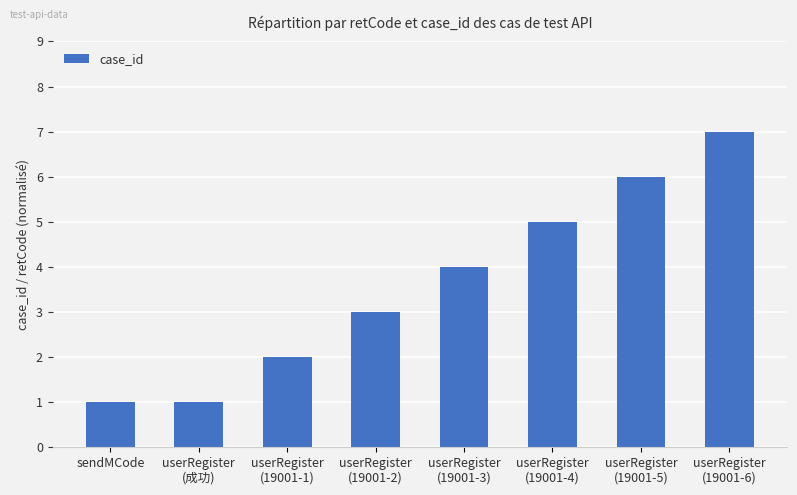

What is the maximum value shown in the chart?

7